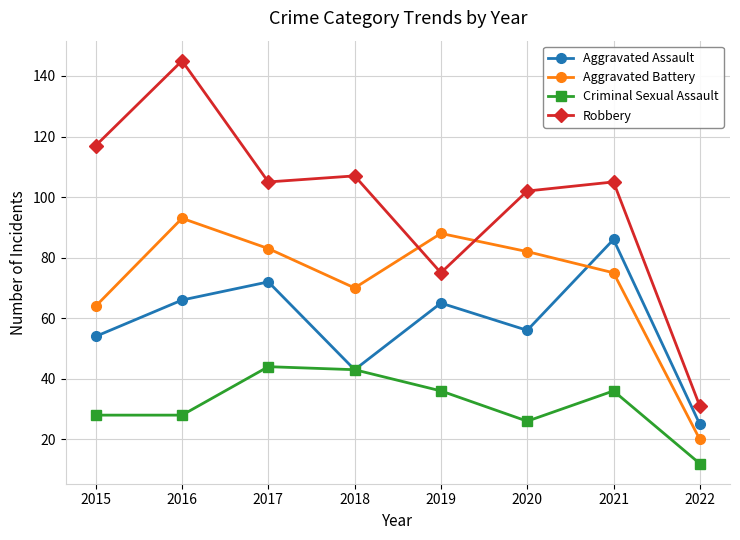

What is the sum of all Robbery values?

787